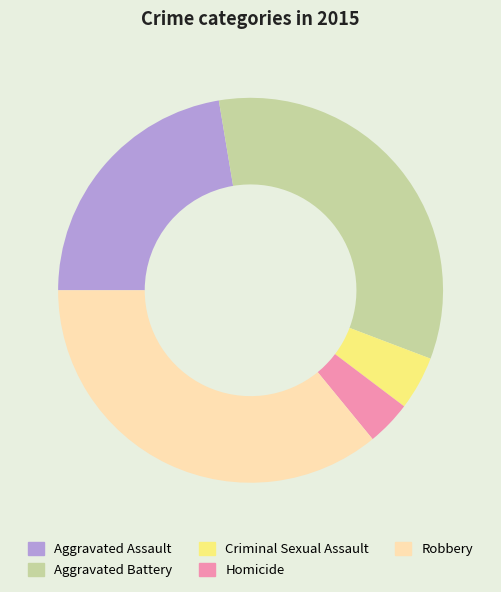

Which slice is the smallest?

Homicide